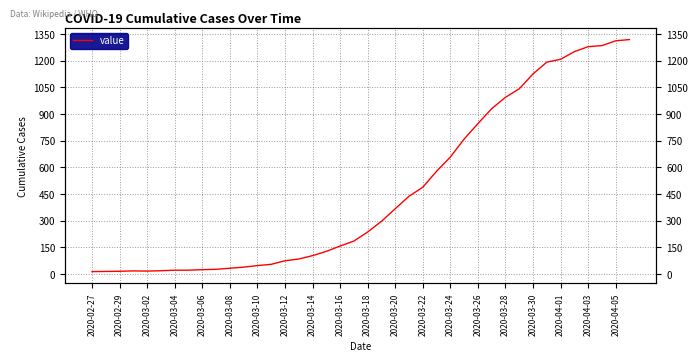

Approximately how many times larger is the value at 21 compared to 20?

1.3